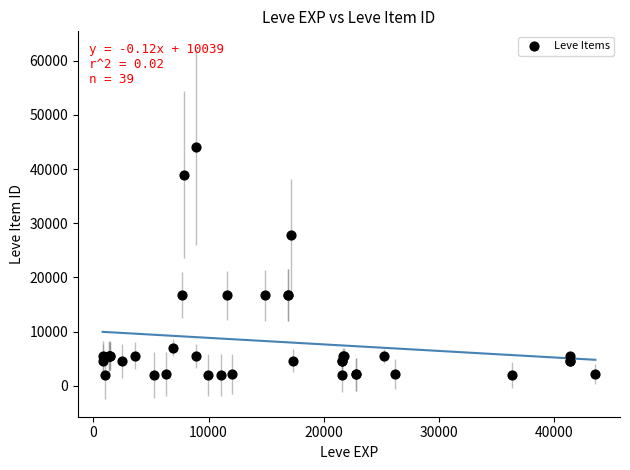

What Y value in the scatter plot is closest to 23052?

27772